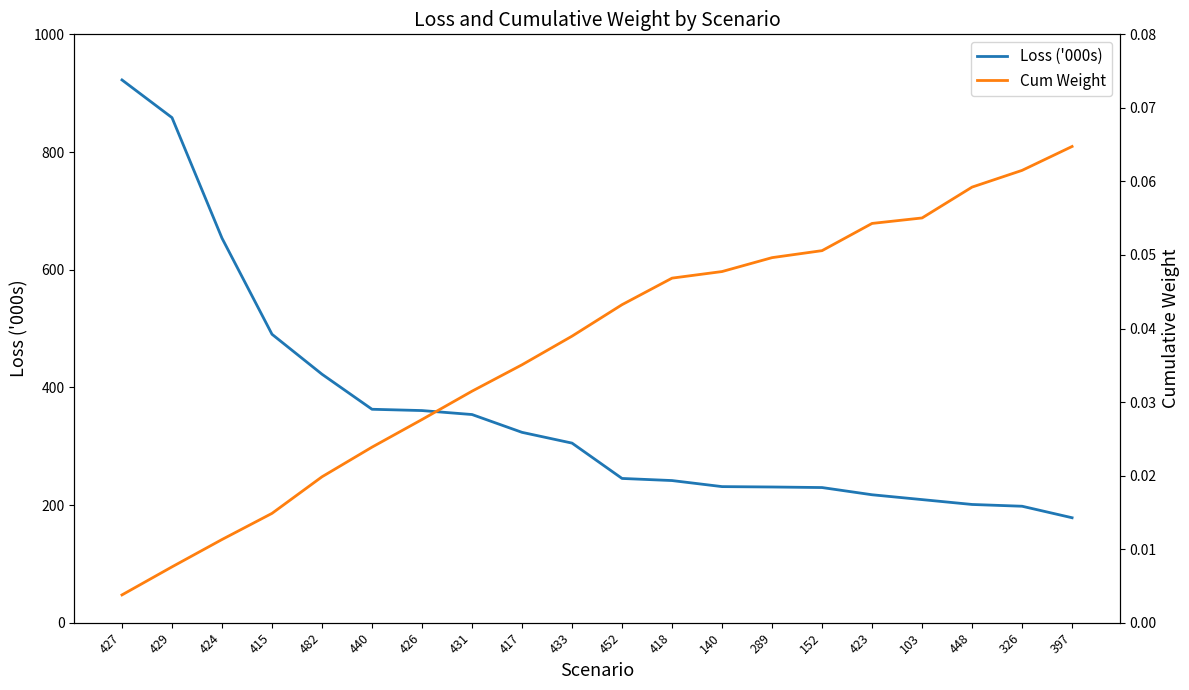

What position from the right is 417?

12